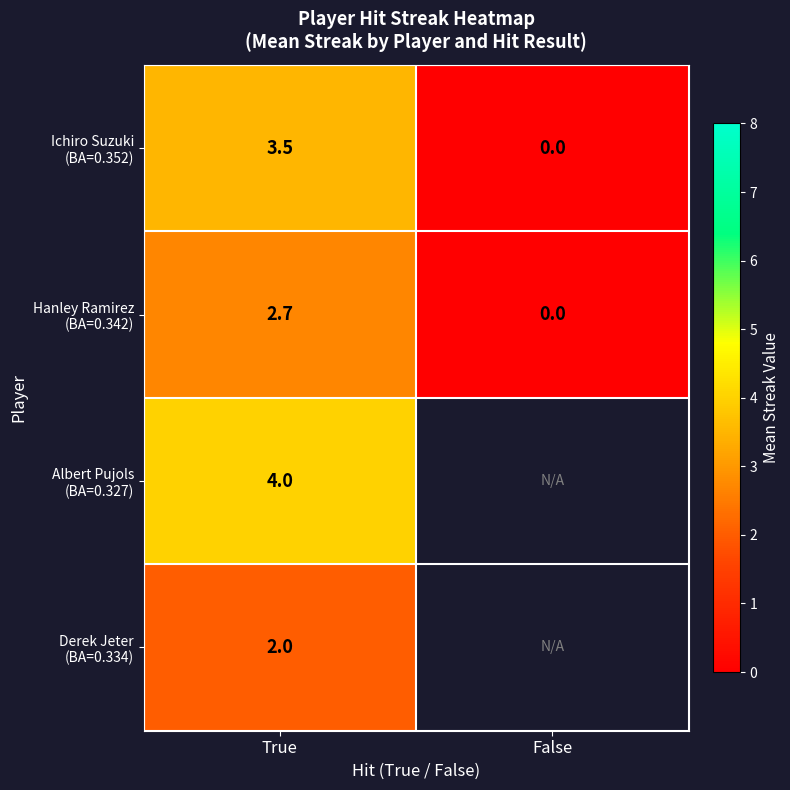

What is the spread (max minus min) of values at True?

2.0